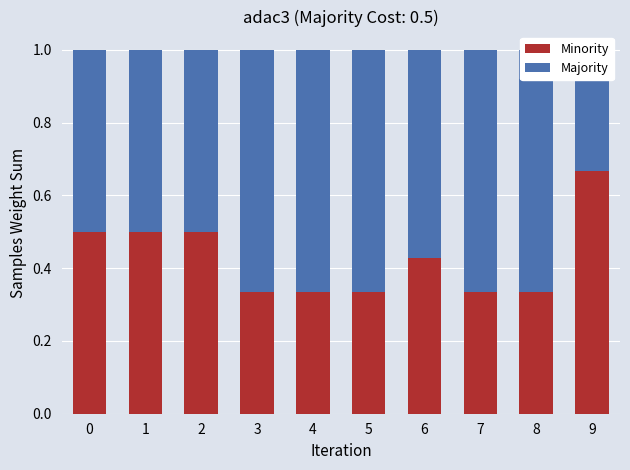

Is it true that Majority equals 1.2 at 8?

False